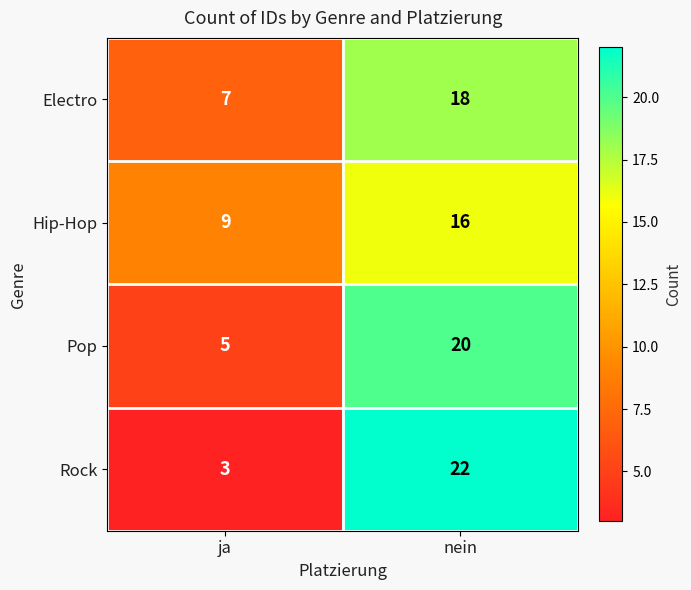

What is the total value across all series at nein?

76